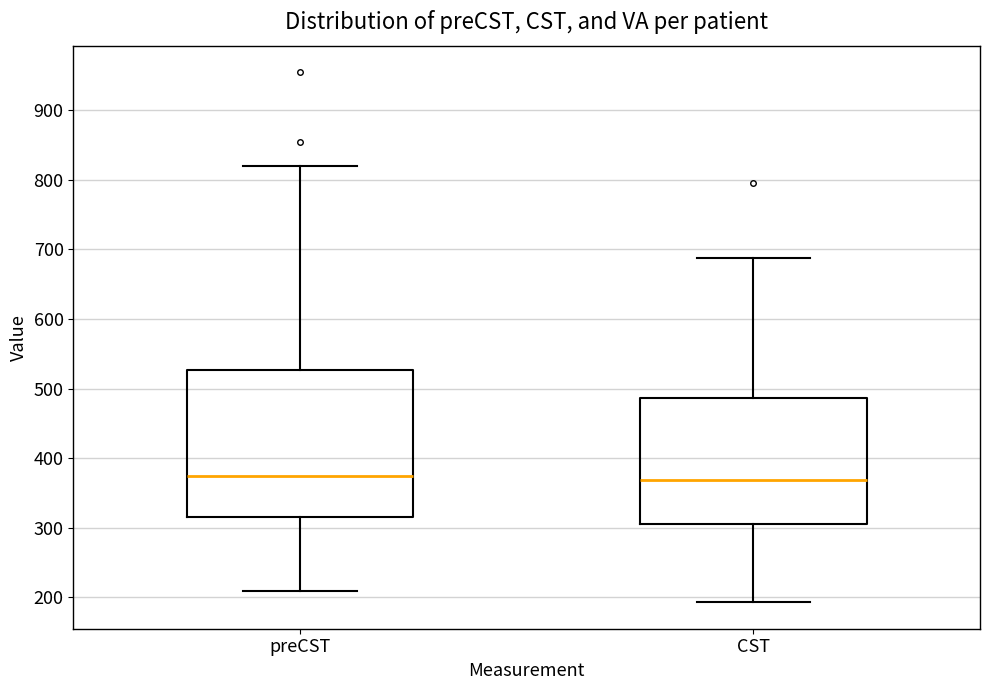

Which box is the tallest, from its lower edge to its upper edge?

preCST